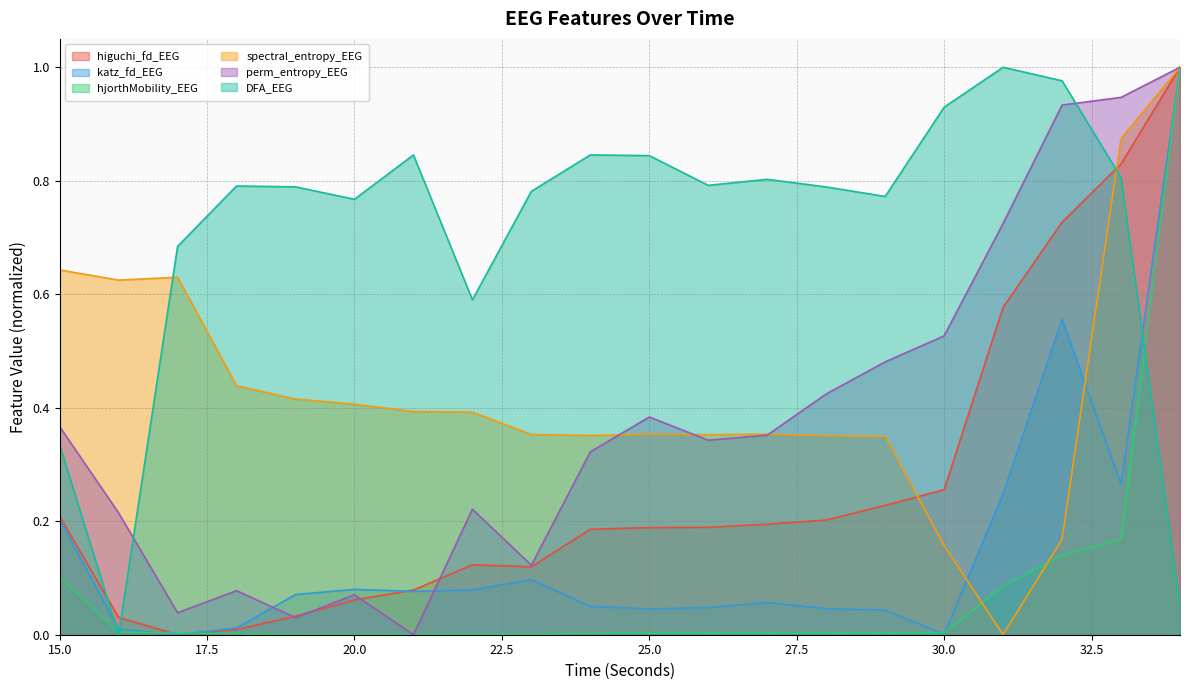

Which series changed the most between 23 and 31?

perm_entropy_EEG